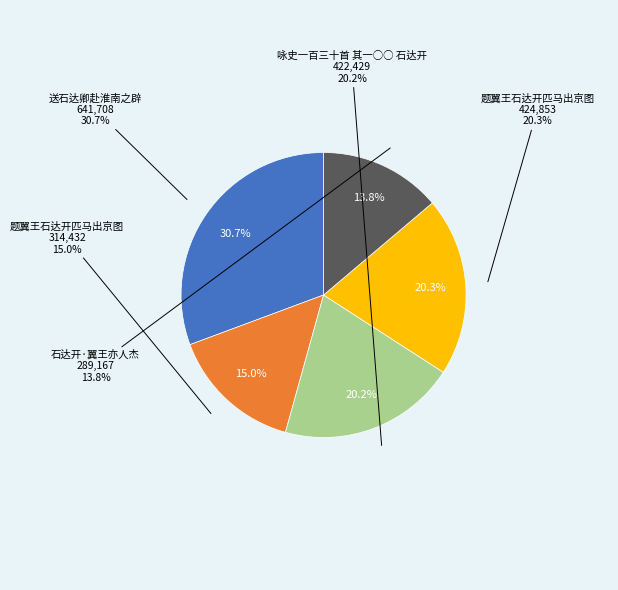

Which slice is the smallest?

石达开·翼王亦人杰